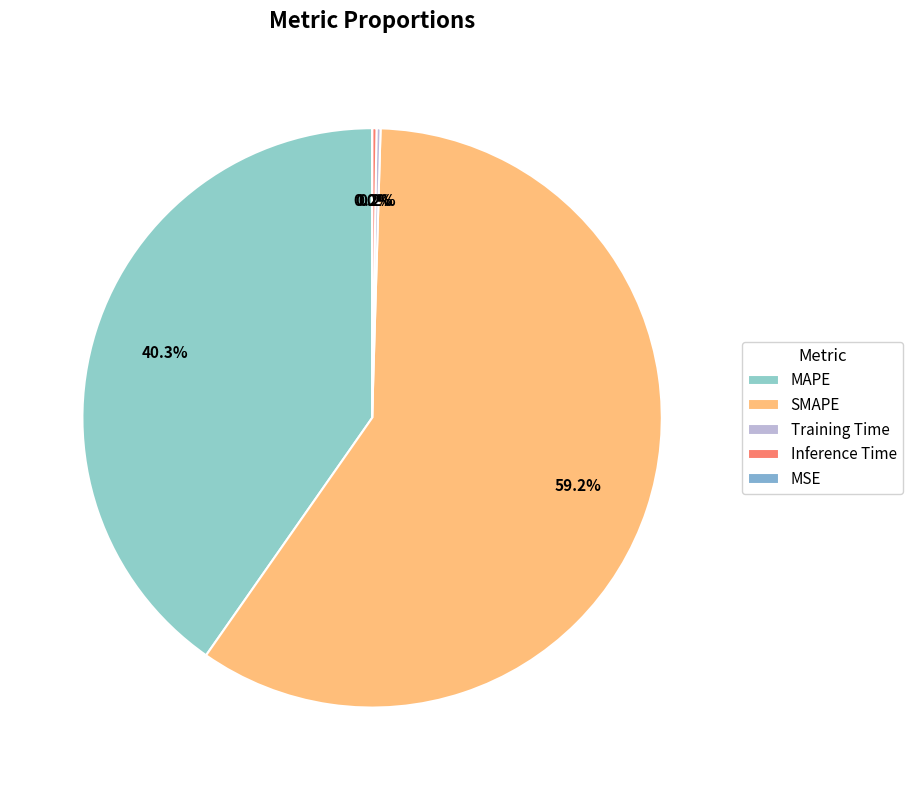

What is the largest slice in the pie chart?

SMAPE